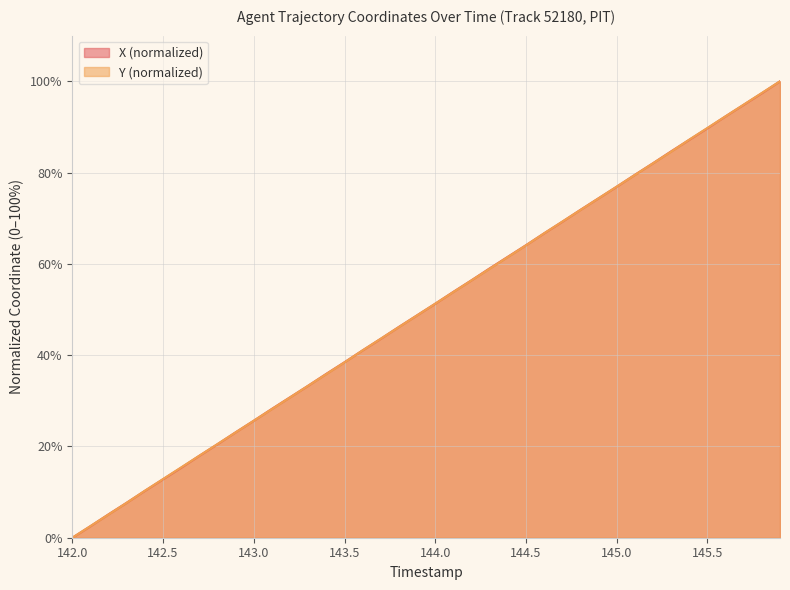

Which series changed the most between 144.0 and 144.5?

X (normalized)